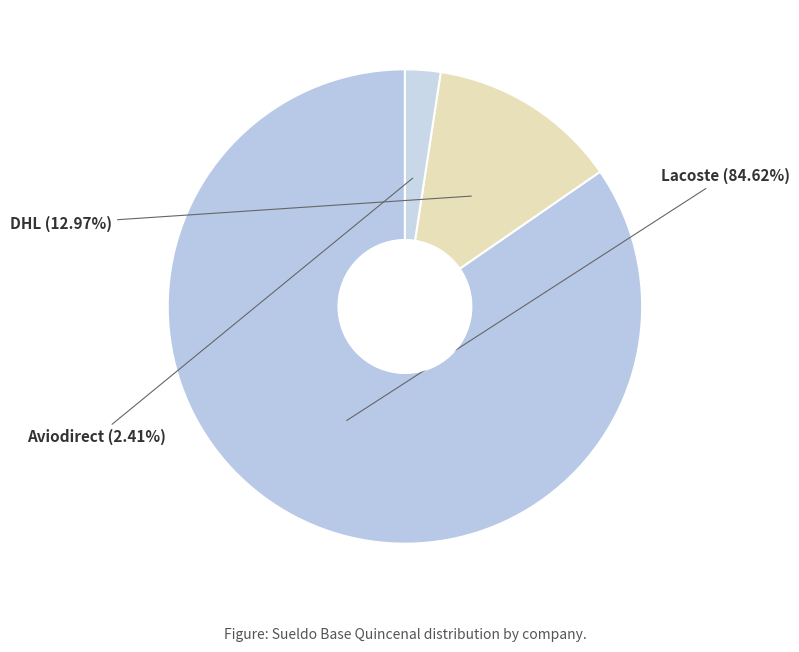

Does Aviodirect account for over 50% of the chart?

No